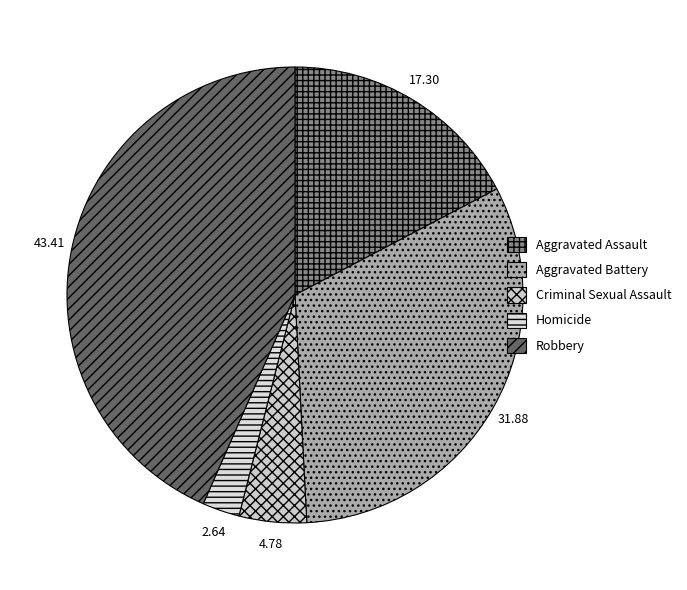

How many slices are in this pie chart?

5